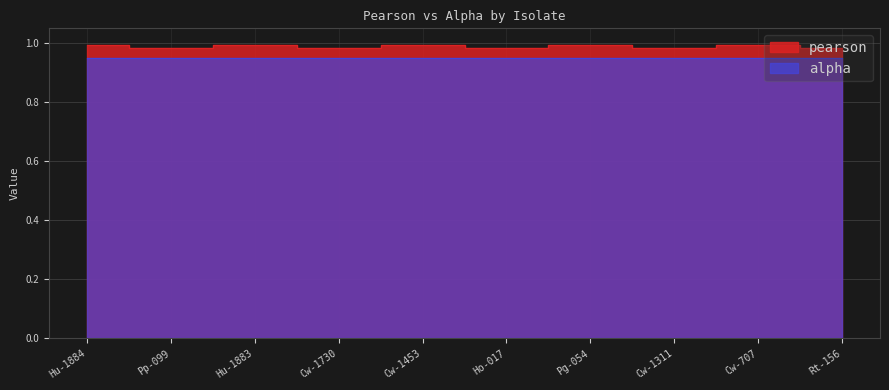

What is the value of the 8th point from the left?

1.0